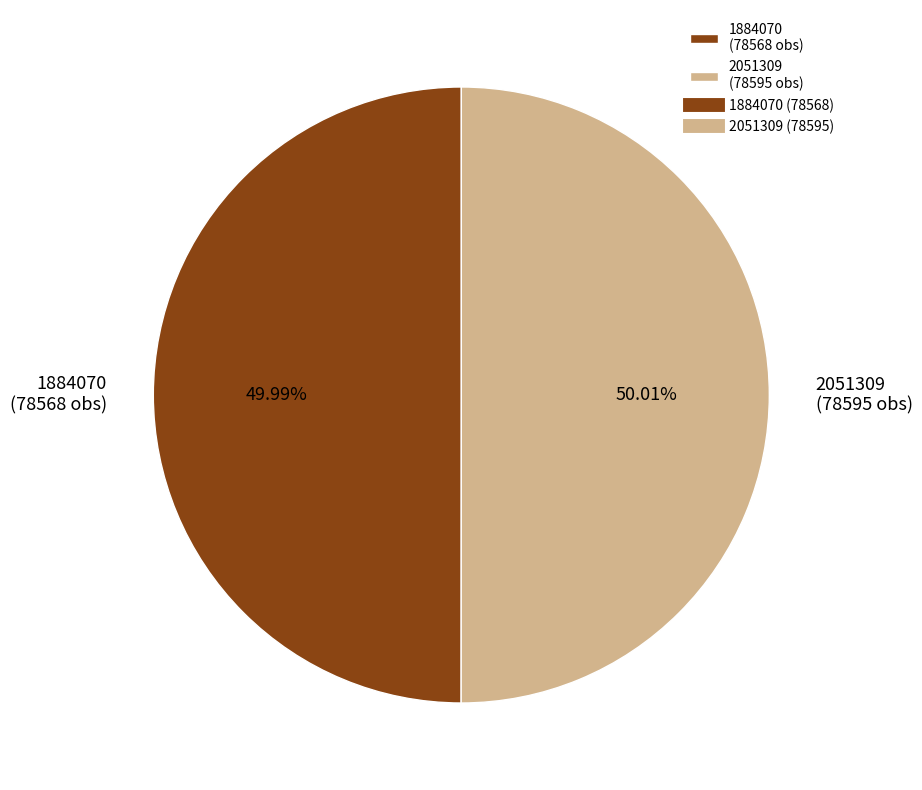

To the nearest percent, what is the combined percentage of 1884070 and 2051309?

100%